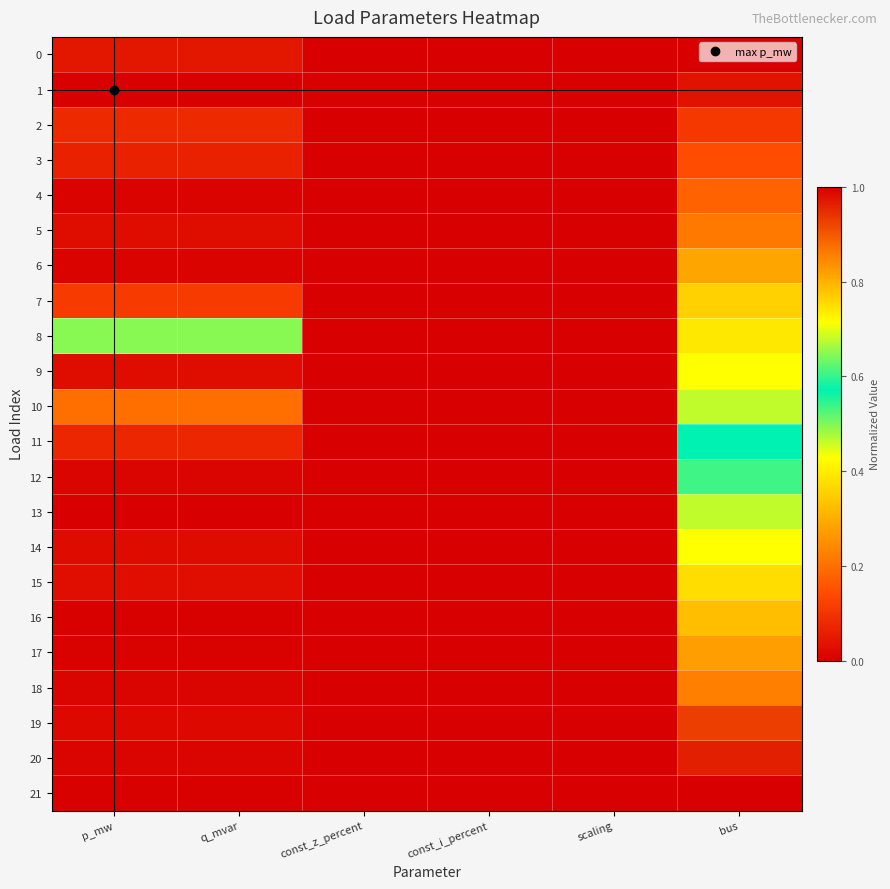

Reading left to right, what are all the values shown in this chart?

0: p_mw=0.0	q_mvar=0.0	const_z_percent=0.0	const_i_percent=0.0	scaling=0.0	bus=0.0
1: p_mw=1.0	q_mvar=1.0	const_z_percent=0.0	const_i_percent=0.0	scaling=0.0	bus=0.0
2: p_mw=0.1	q_mvar=0.1	const_z_percent=0.0	const_i_percent=0.0	scaling=0.0	bus=0.1
3: p_mw=0.1	q_mvar=0.1	const_z_percent=0.0	const_i_percent=0.0	scaling=0.0	bus=0.1
4: p_mw=0.0	q_mvar=0.0	const_z_percent=0.0	const_i_percent=0.0	scaling=0.0	bus=0.2
5: p_mw=0.0	q_mvar=0.0	const_z_percent=0.0	const_i_percent=0.0	scaling=0.0	bus=0.2
6: p_mw=0.0	q_mvar=0.0	const_z_percent=0.0	const_i_percent=0.0	scaling=0.0	bus=0.3
7: p_mw=0.1	q_mvar=0.1	const_z_percent=0.0	const_i_percent=0.0	scaling=0.0	bus=0.4
8: p_mw=0.5	q_mvar=0.5	const_z_percent=0.0	const_i_percent=0.0	scaling=0.0	bus=0.4
9: p_mw=0.0	q_mvar=0.0	const_z_percent=0.0	const_i_percent=0.0	scaling=0.0	bus=0.4
10: p_mw=0.2	q_mvar=0.2	const_z_percent=0.0	const_i_percent=0.0	scaling=0.0	bus=0.5
11: p_mw=0.1	q_mvar=0.1	const_z_percent=0.0	const_i_percent=0.0	scaling=0.0	bus=0.6
12: p_mw=0.0	q_mvar=0.0	const_z_percent=0.0	const_i_percent=0.0	scaling=0.0	bus=0.6
13: p_mw=0.0	q_mvar=0.0	const_z_percent=0.0	const_i_percent=0.0	scaling=0.0	bus=0.7
14: p_mw=0.0	q_mvar=0.0	const_z_percent=0.0	const_i_percent=0.0	scaling=0.0	bus=0.7
15: p_mw=0.0	q_mvar=0.0	const_z_percent=0.0	const_i_percent=0.0	scaling=0.0	bus=0.8
16: p_mw=0.0	q_mvar=0.0	const_z_percent=0.0	const_i_percent=0.0	scaling=0.0	bus=0.8
17: p_mw=0.0	q_mvar=0.0	const_z_percent=0.0	const_i_percent=0.0	scaling=0.0	bus=0.8
18: p_mw=0.0	q_mvar=0.0	const_z_percent=0.0	const_i_percent=0.0	scaling=0.0	bus=0.9
19: p_mw=0.0	q_mvar=0.0	const_z_percent=0.0	const_i_percent=0.0	scaling=0.0	bus=0.9
20: p_mw=0.0	q_mvar=0.0	const_z_percent=0.0	const_i_percent=0.0	scaling=0.0	bus=1.0
21: p_mw=0.0	q_mvar=0.0	const_z_percent=0.0	const_i_percent=0.0	scaling=0.0	bus=1.0